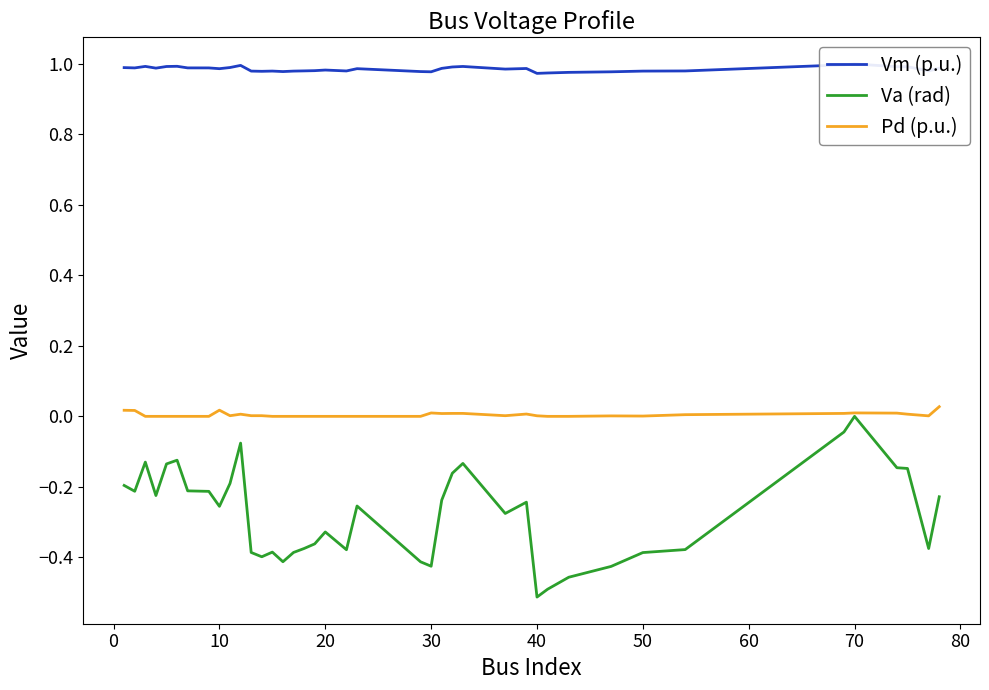

List the series in order of their overall mean, lowest first.

Va (rad), Pd (p.u.), Vm (p.u.)